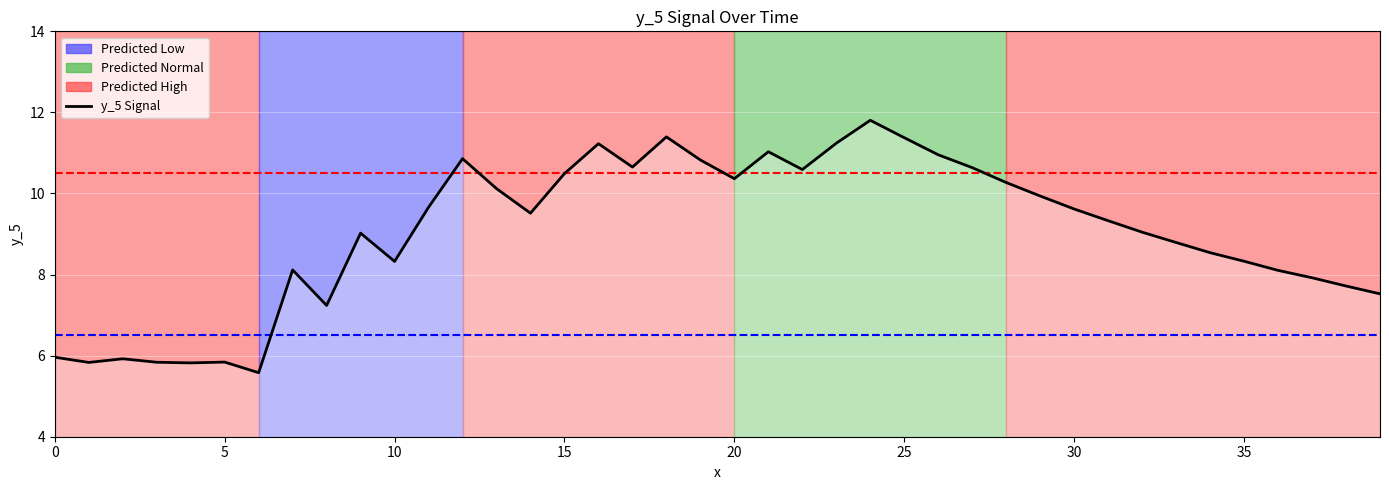

Where does the data first go above 9?

9